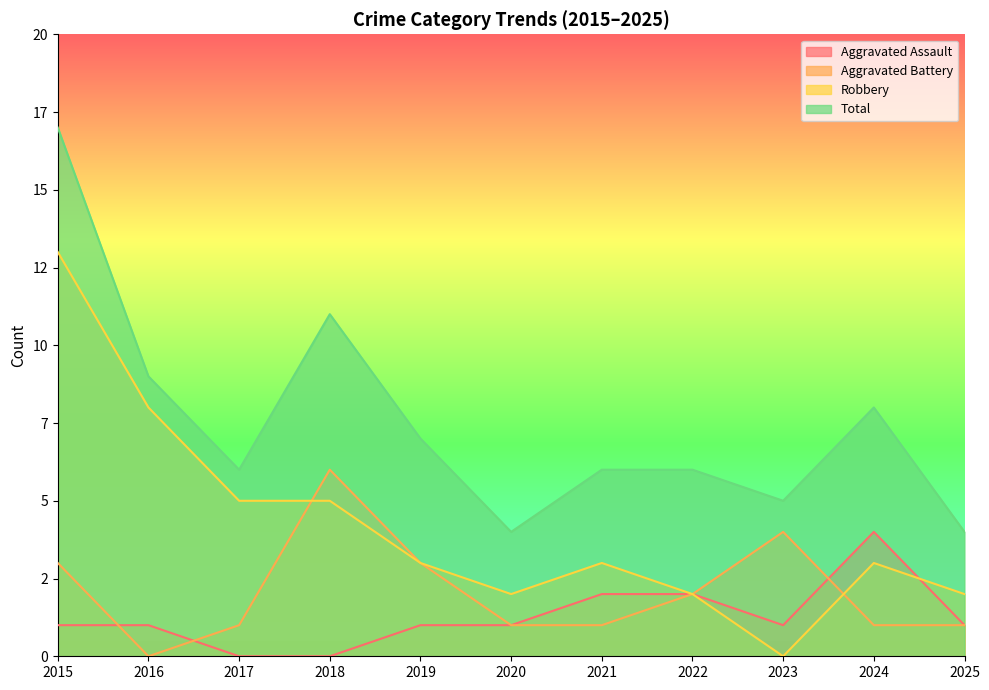

How many data points in Robbery are above 3?

4